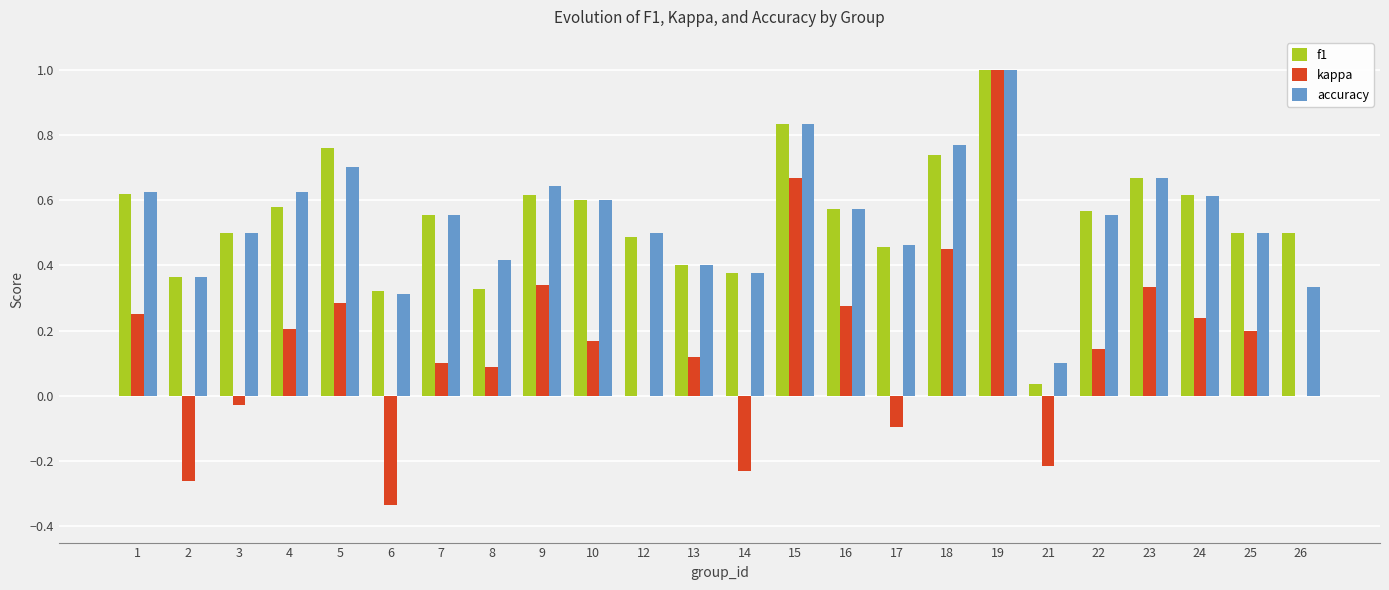

Which label corresponds to the largest value in the chart?

19